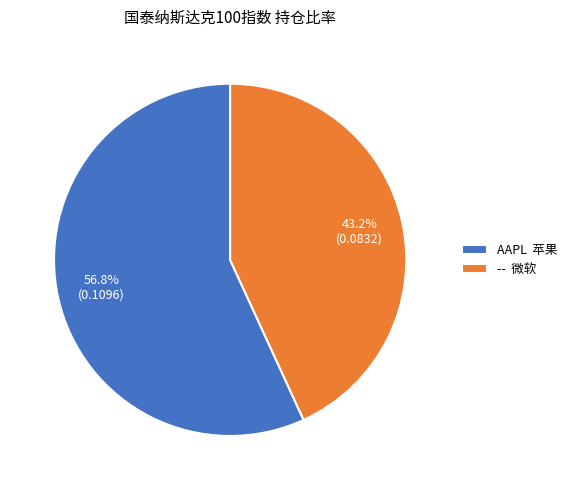

Is there a majority slice in this chart?

Yes